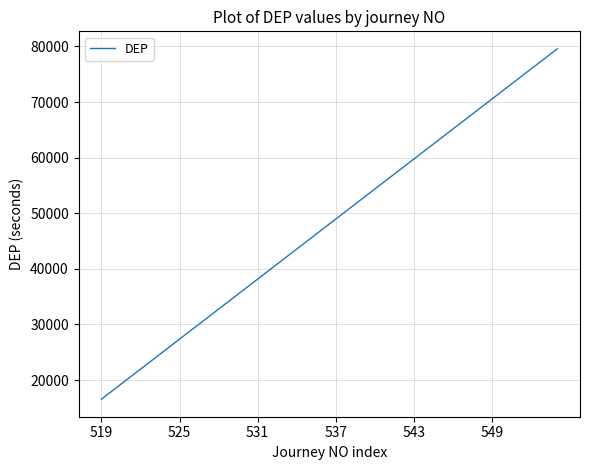

What is the maximum value shown in the chart?

79560